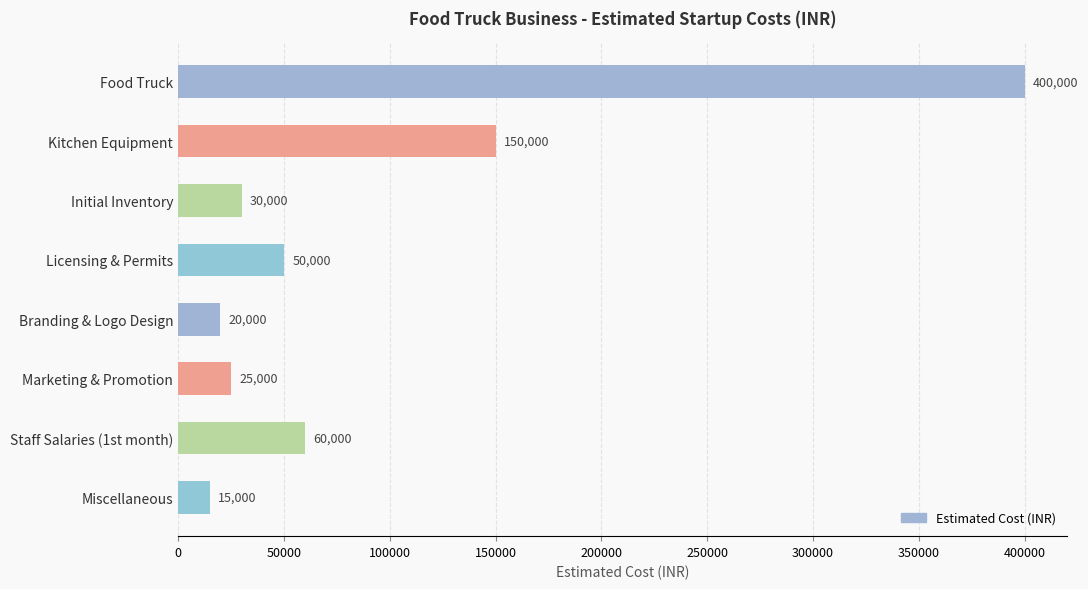

What is the value of the 8th bar from the top?

15000